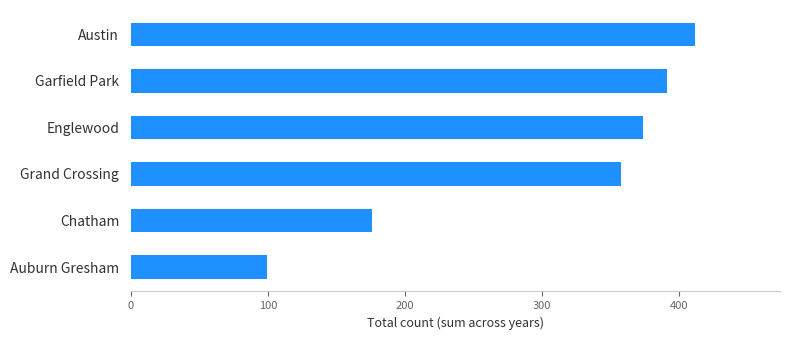

Which category has the highest value across all series?

Austin